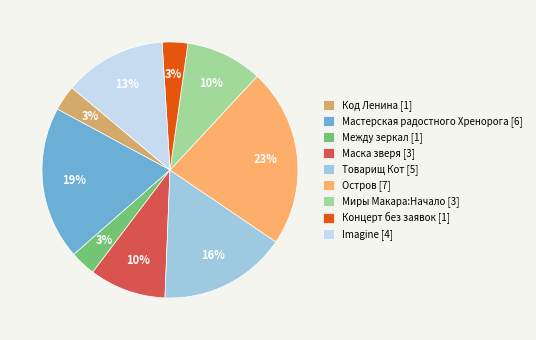

Do Imagine [4] and Между зеркал [1] together represent more than half of the pie?

No